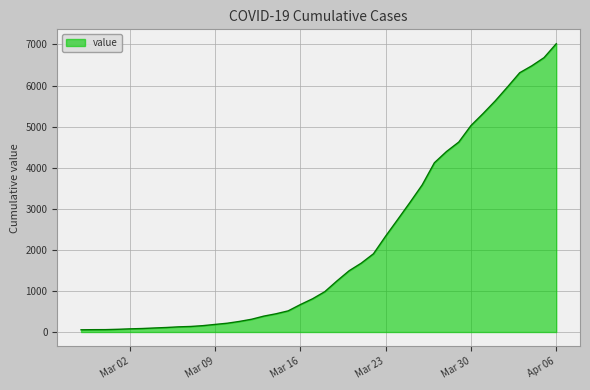

What is the difference between the maximum and minimum values?

6964